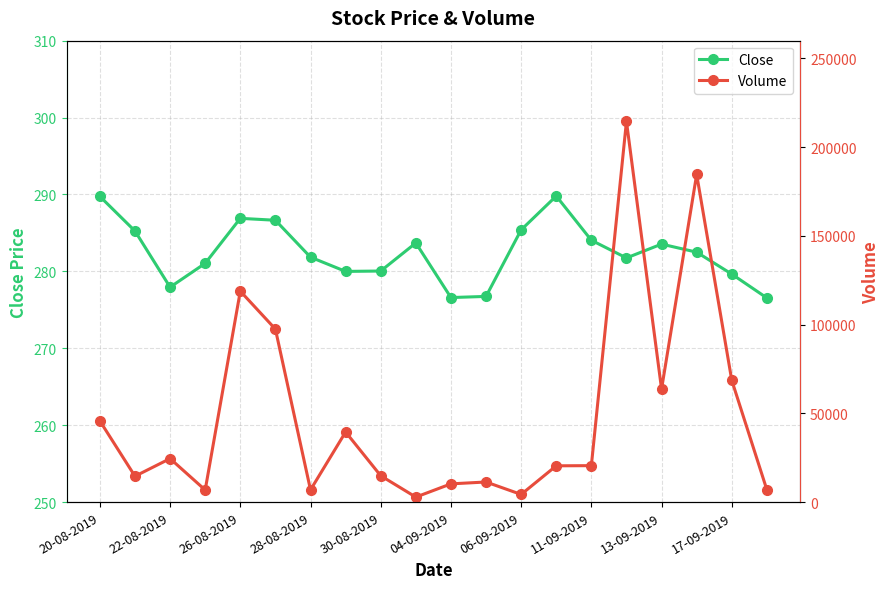

Reading left to right, what are all the values shown in this chart?

Close: 289.8	285.2	277.9	281.1	286.9	286.6	281.9	280.0	280.1	283.7	276.6	276.8	285.4	289.8	284.1	281.8	283.6	282.5	279.6	276.6
Volume: 45762.0	14604.0	24546.0	6845.0	118873.0	97492.0	6917.0	39517.0	14876.0	2848.0	10302.0	11358.0	4345.0	20474.0	20564.0	214530.0	63725.0	184641.0	68653.0	6950.0